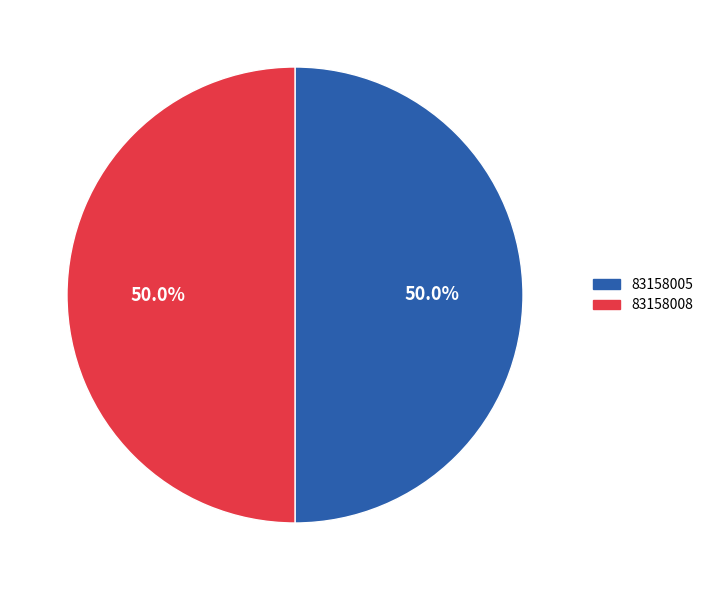

Approximately how many times larger is the value at 83158008 compared to 83158005?

1.0